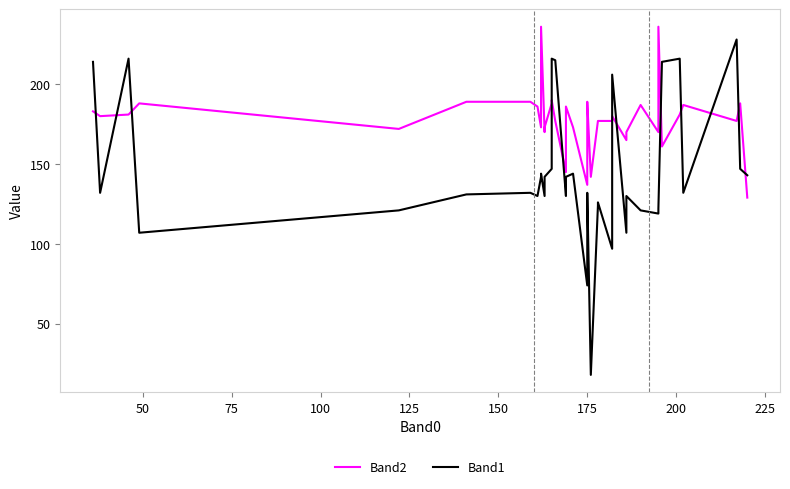

What is the label of the 35th point from the right?

150